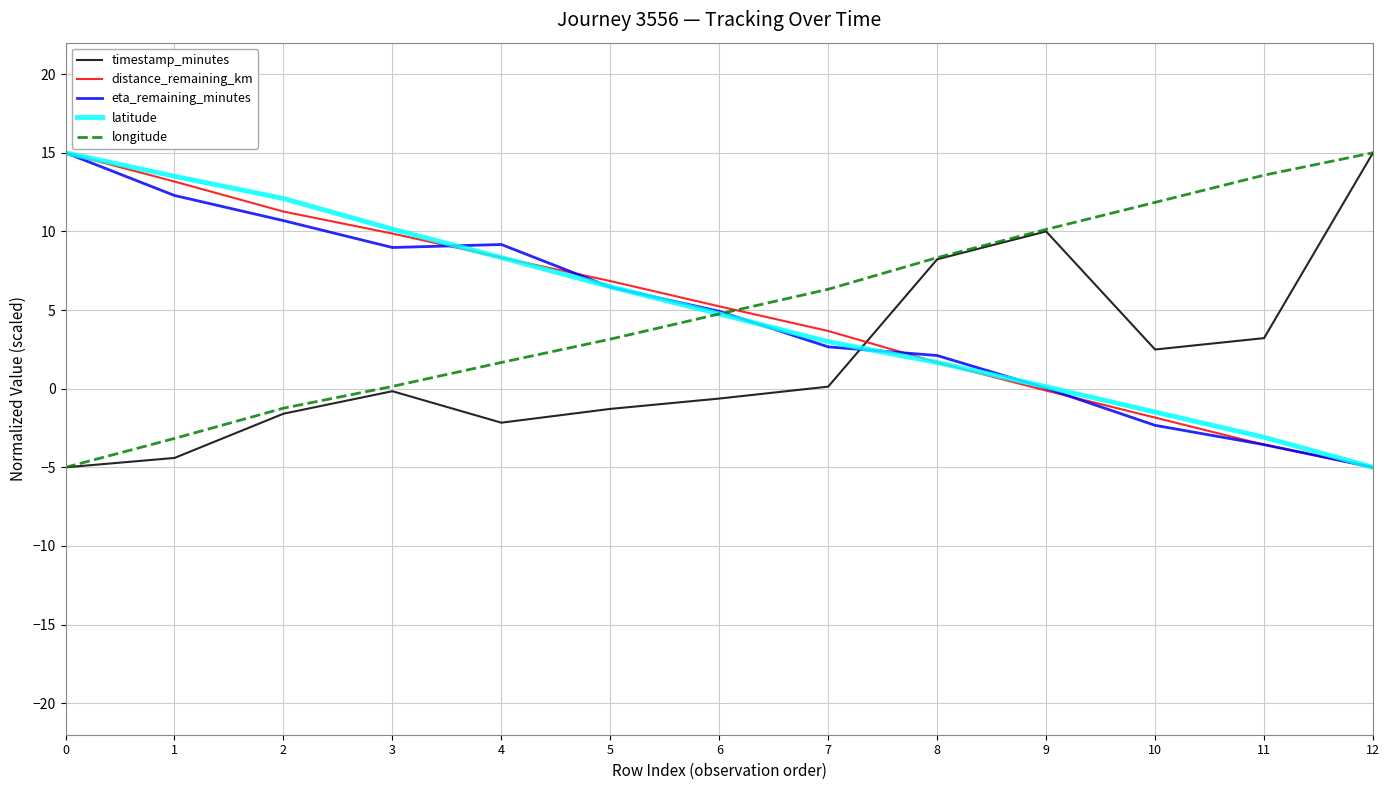

At which label is latitude closest to 5?

6